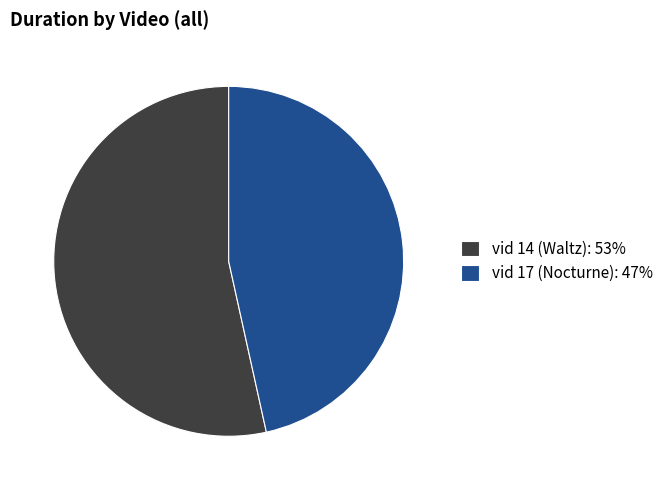

Which slice is the smallest?

vid 17 (Nocturne): 47%